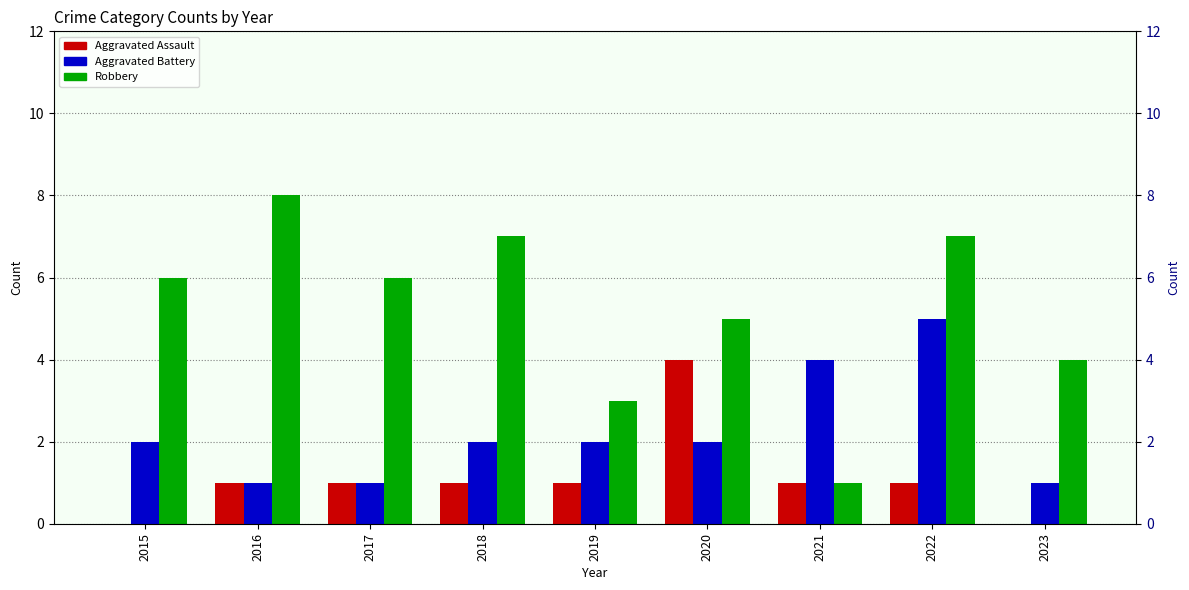

Rank the categories by Aggravated Battery value from highest to lowest.

2022, 2021, 2015, 2018, 2019, 2020, 2016, 2017, 2023